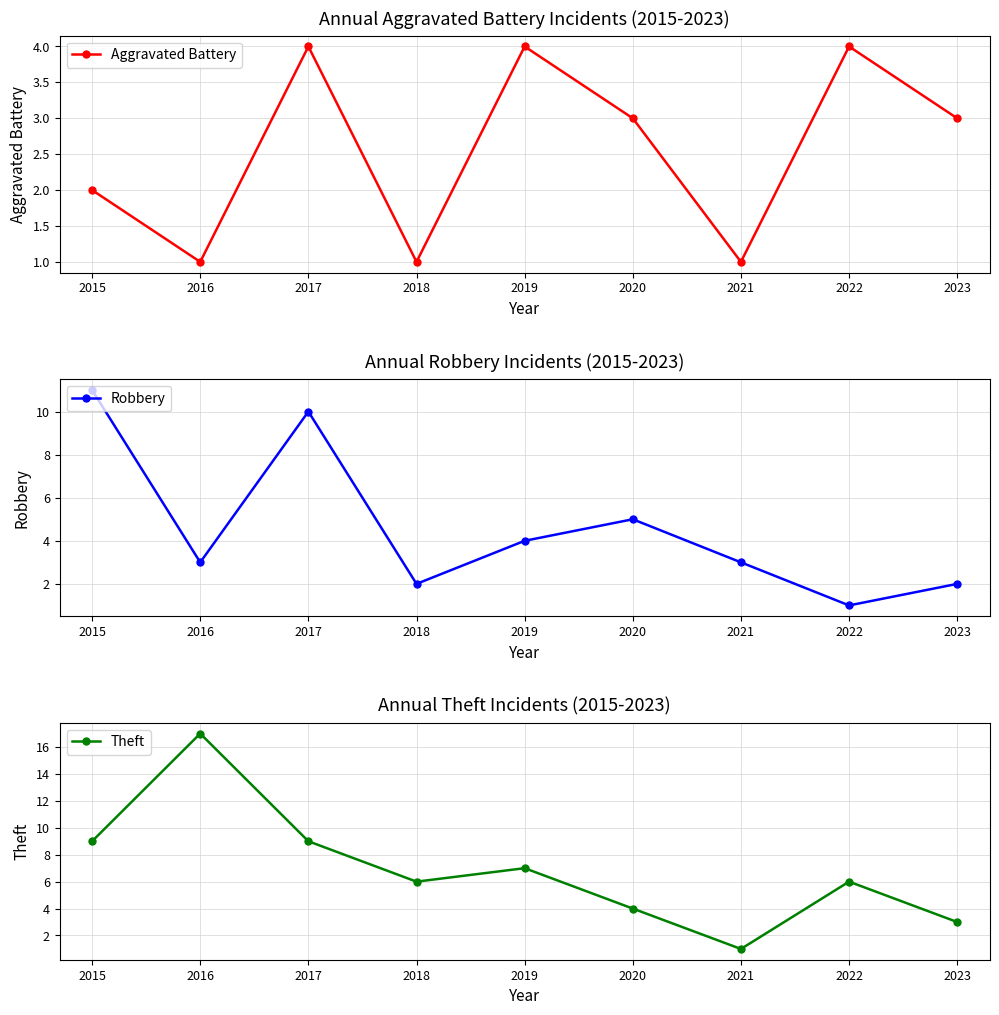

At which category does Aggravated Battery reach its first local valley?

2016